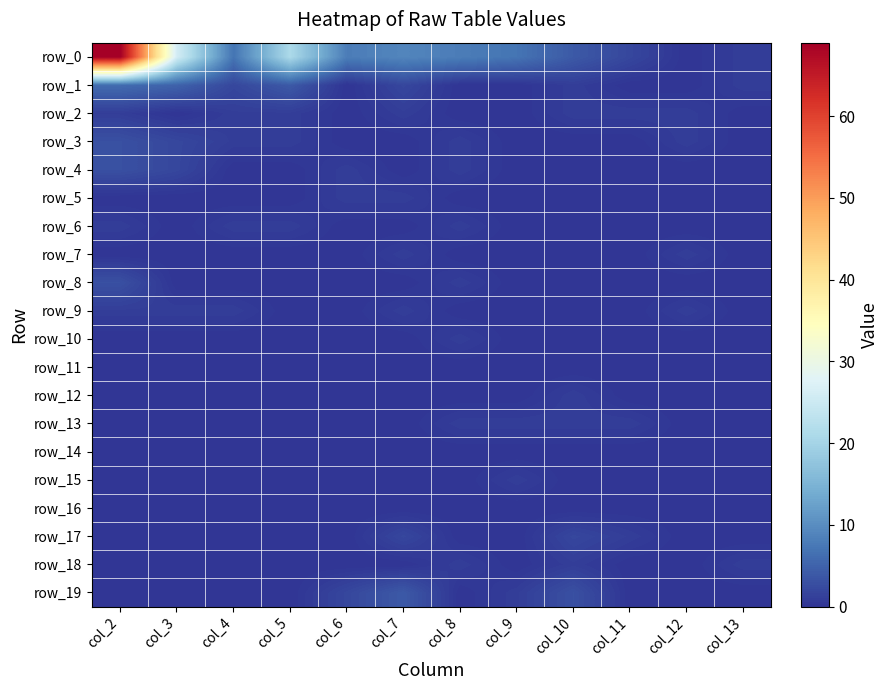

Reading right to left, what are all the values shown in this chart?

row_0: 1	0	2	4	7	8	9	8	21	7	26	69
row_1: 1	0	0	1	0	0	2	0	4	2	5	6
row_2: 0	1	1	1	0	0	1	0	1	1	0	1
row_3: 0	1	0	0	0	1	0	0	1	1	2	3
row_4: 0	0	0	0	0	1	0	1	0	0	2	3
row_5: 0	0	0	0	0	0	1	1	0	0	0	0
row_6: 0	0	0	0	0	1	0	0	1	1	0	1
row_7: 0	1	0	0	0	0	1	0	0	0	0	0
row_8: 0	0	0	0	0	1	0	0	0	0	0	3
row_9: 0	1	0	0	0	0	1	0	0	1	1	1
row_10: 0	0	0	0	0	1	0	0	0	0	0	0
row_11: 0	0	0	0	0	0	0	0	0	0	0	0
row_12: 0	0	0	1	0	0	0	0	0	0	0	0
row_13: 0	0	1	1	1	1	0	0	0	0	0	0
row_14: 0	0	0	0	0	0	0	0	0	0	0	0
row_15: 0	0	0	0	1	0	0	0	0	0	0	0
row_16: 0	0	0	0	0	0	0	0	0	0	0	0
row_17: 0	0	1	2	0	0	2	0	0	0	0	0
row_18: 1	0	0	1	0	1	0	0	0	0	0	0
row_19: 0	0	0	3	1	0	4	2	0	0	0	0